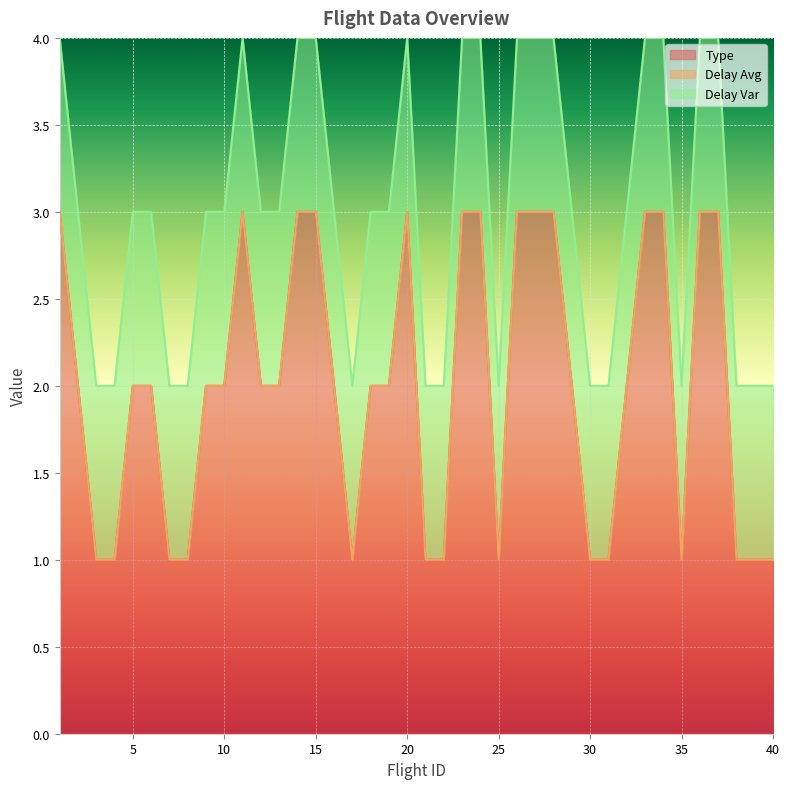

Is it true that Delay Var equals 0 at 24?

False